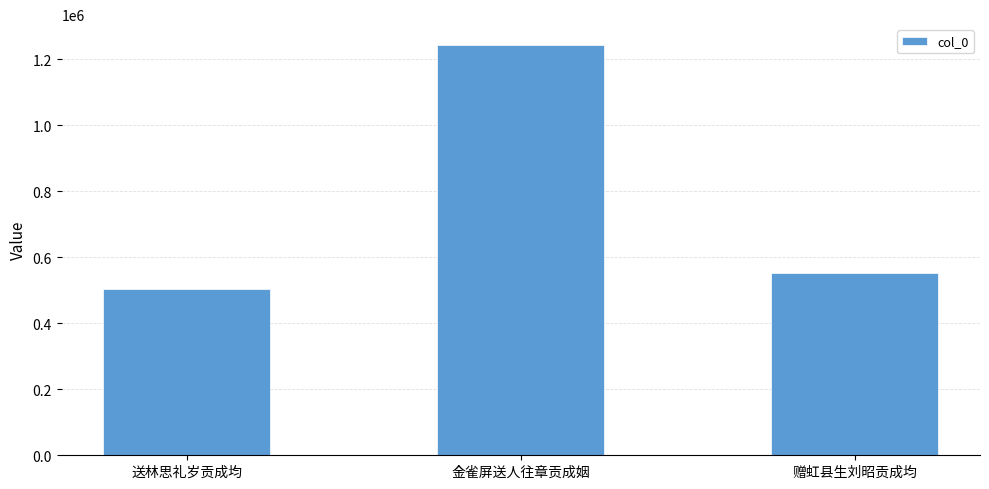

List the labels in order of value, smallest first.

送林思礼岁贡成均, 赠虹县生刘昭贡成均, 金雀屏送人往章贡成姻